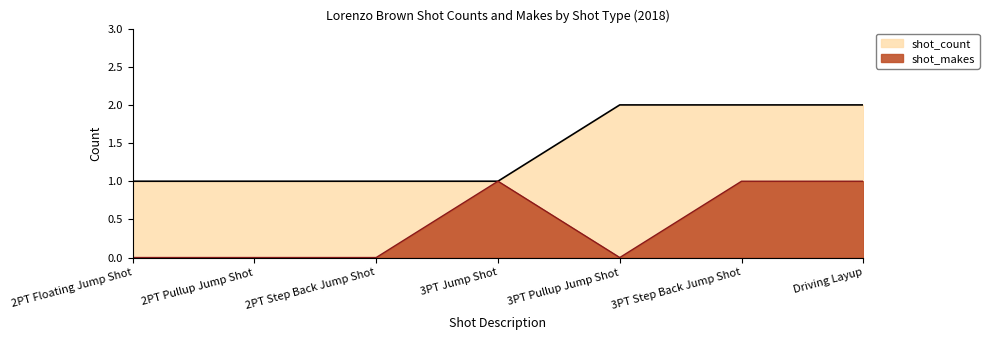

Reading left to right, transcribe all the data shown in this chart.

shot_count: 2PT Floating Jump Shot=1	2PT Pullup Jump Shot=1	2PT Step Back Jump Shot=1	3PT Jump Shot=1	3PT Pullup Jump Shot=2	3PT Step Back Jump Shot=2	Driving Layup=2
shot_makes: 2PT Floating Jump Shot=0	2PT Pullup Jump Shot=0	2PT Step Back Jump Shot=0	3PT Jump Shot=1	3PT Pullup Jump Shot=0	3PT Step Back Jump Shot=1	Driving Layup=1